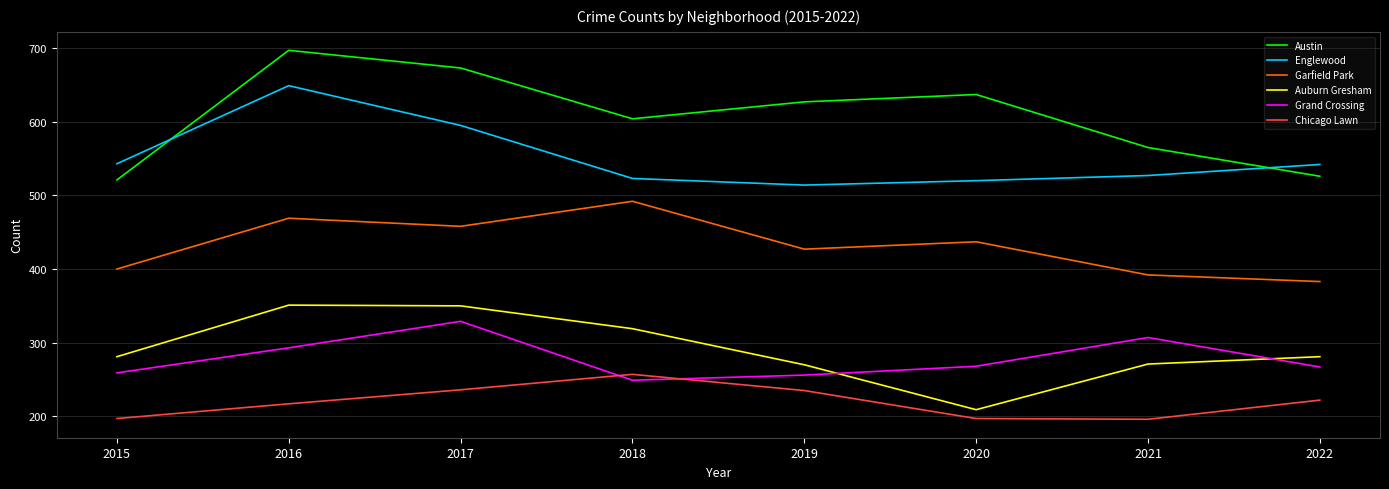

How many values in the Chicago Lawn series are below 222?

4